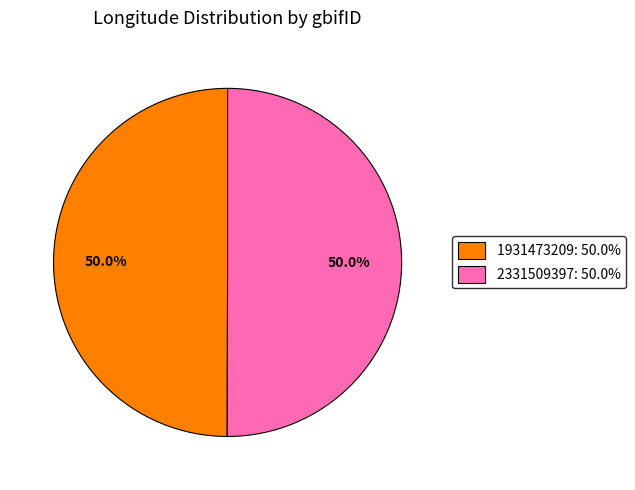

To the nearest percent, what portion does 2331509397 represent?

50%